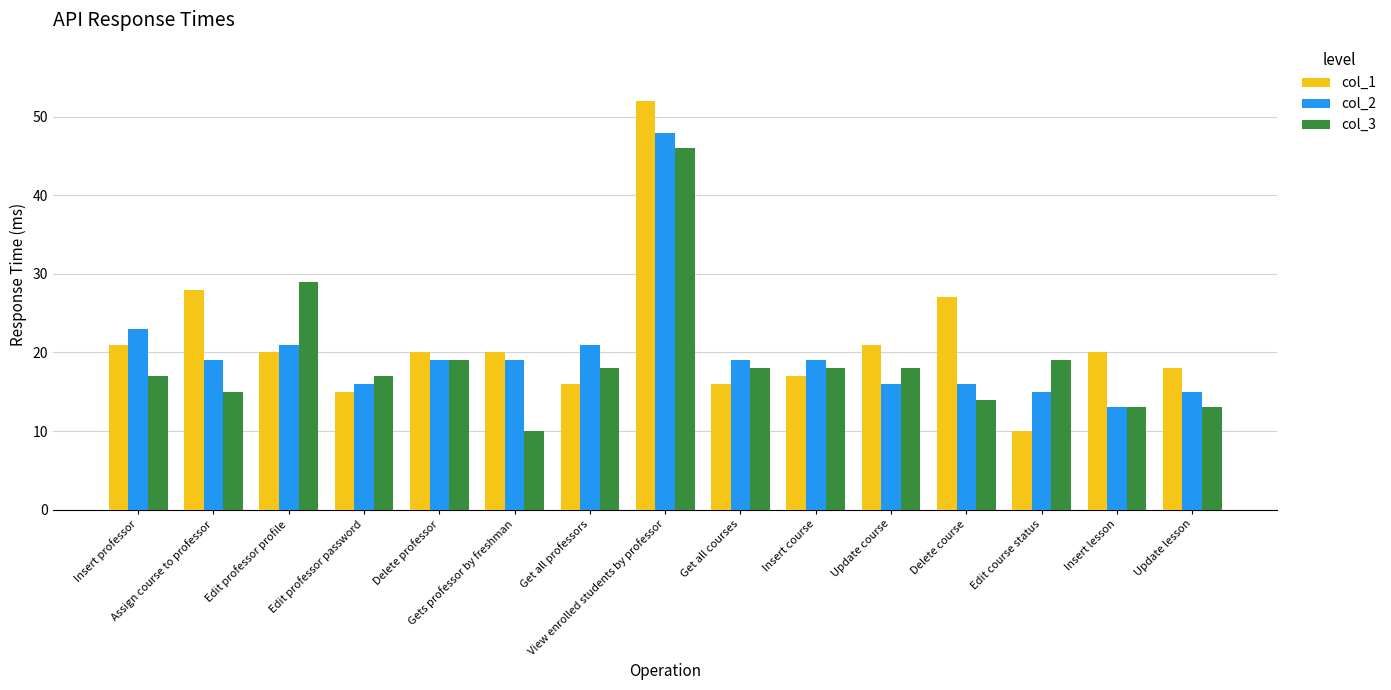

What is the maximum value for col_3?

46